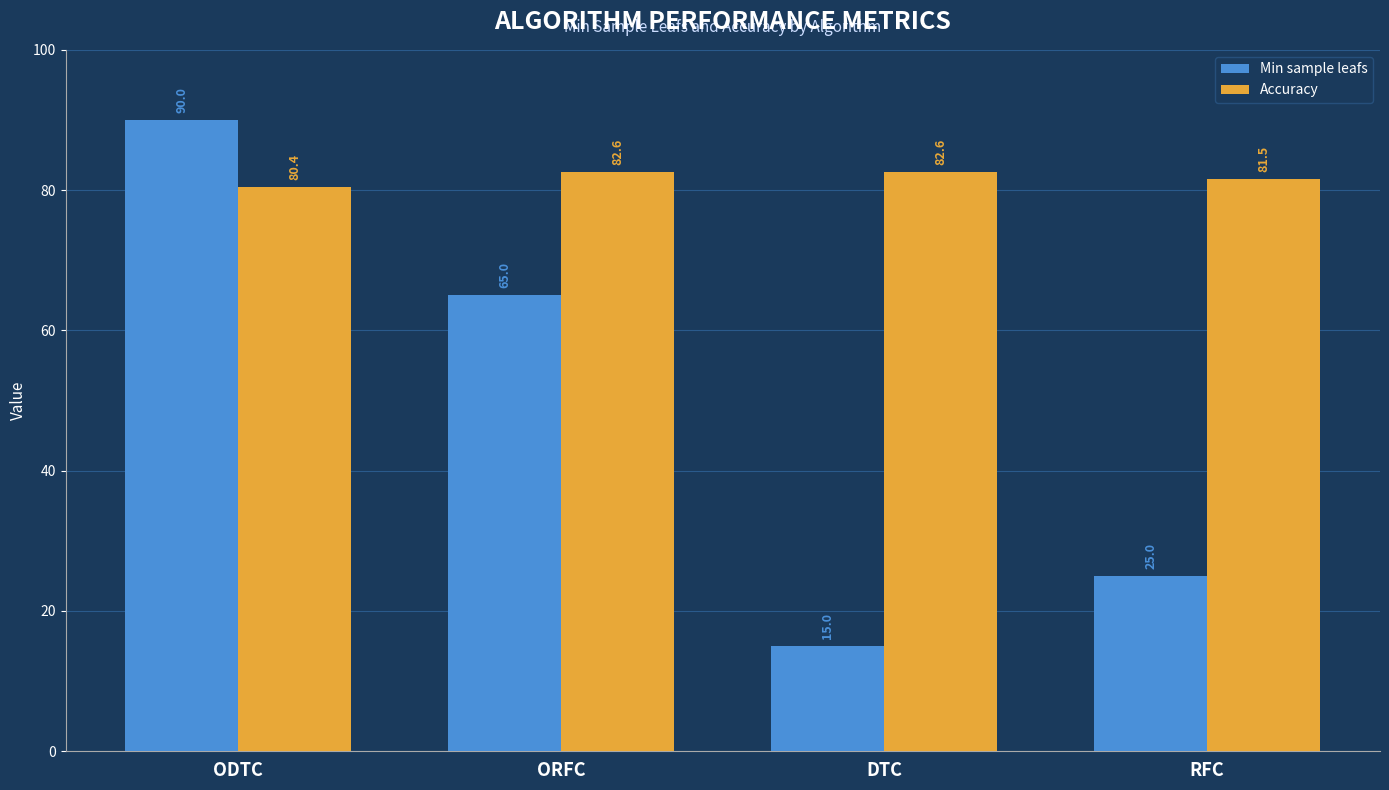

Rank the series by their maximum value, from lowest to highest.

Accuracy, Min sample leafs